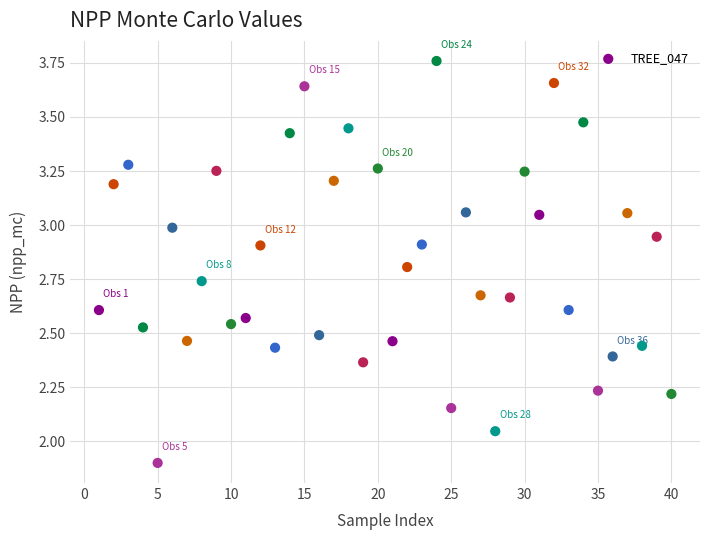

What is the range of Y values (max minus min)?

1.9